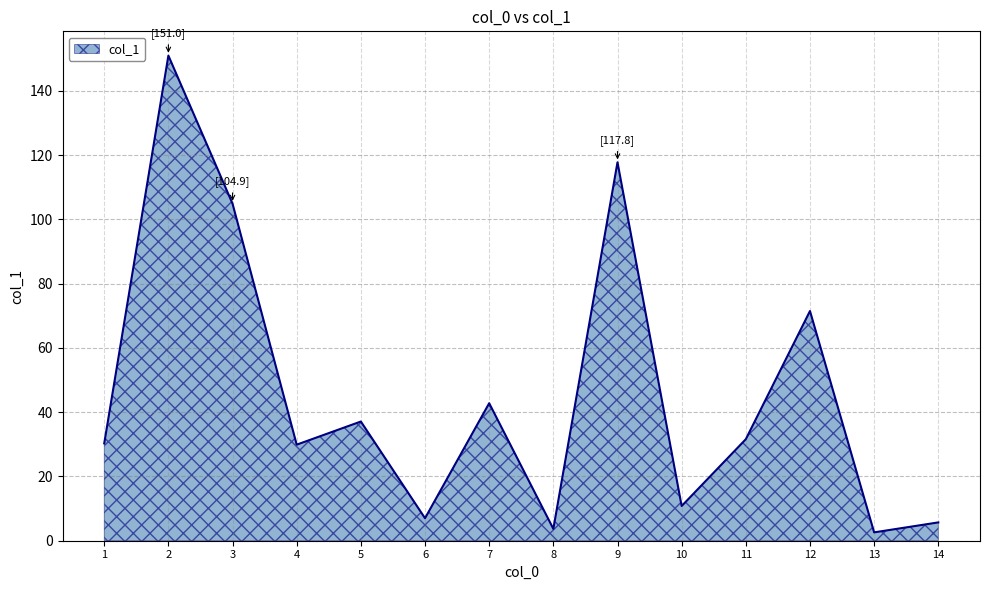

At which category does the chart reach its peak across all series?

2